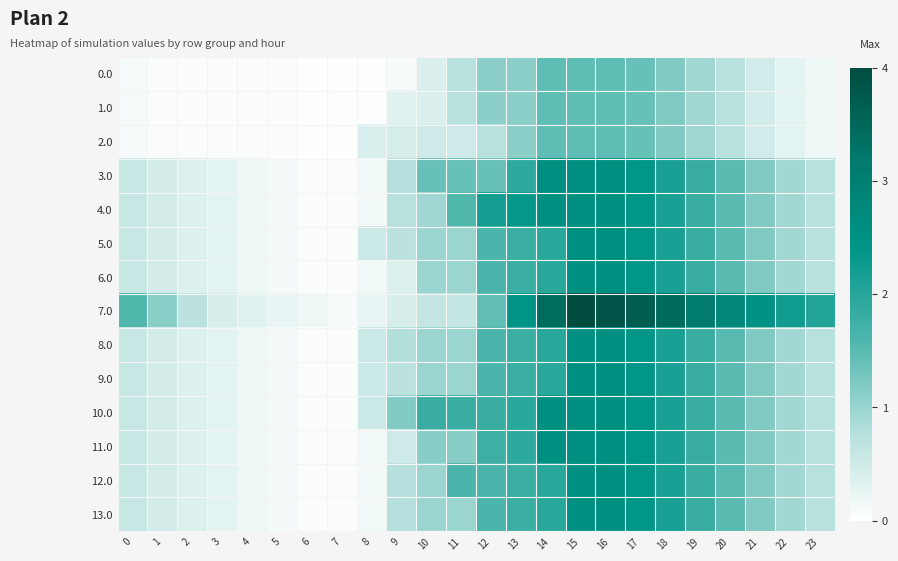

What is the total value across all series at 2?

4.5